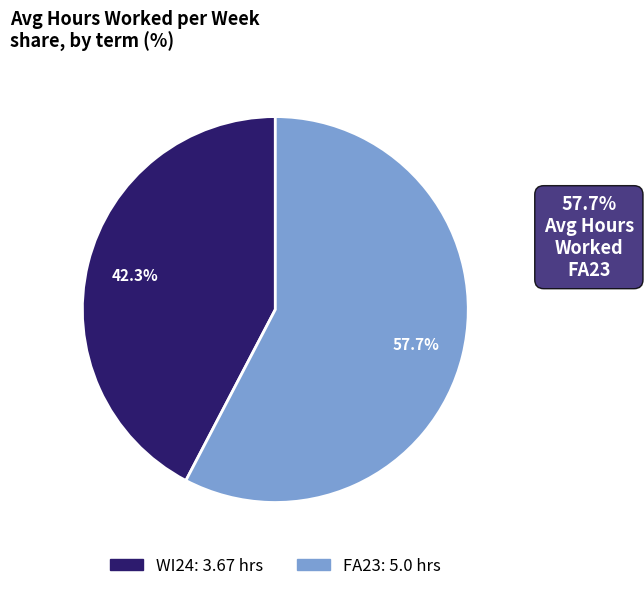

Do WI24 and FA23 together represent more than half of the pie?

Yes